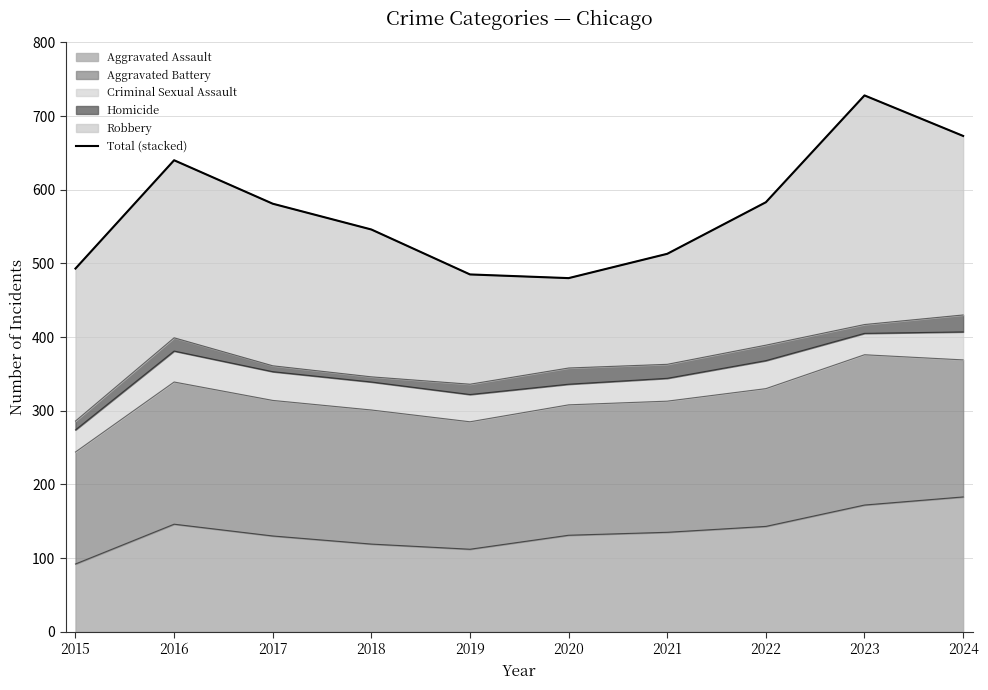

How many values are below 581?

5